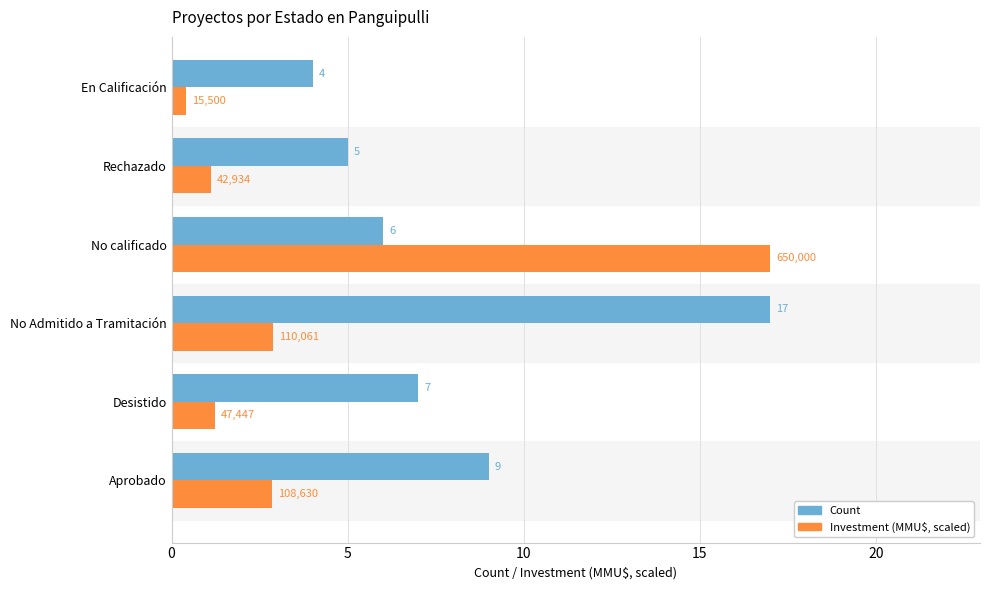

What are all the series names shown in the legend?

Count, Investment (MMU$, scaled)